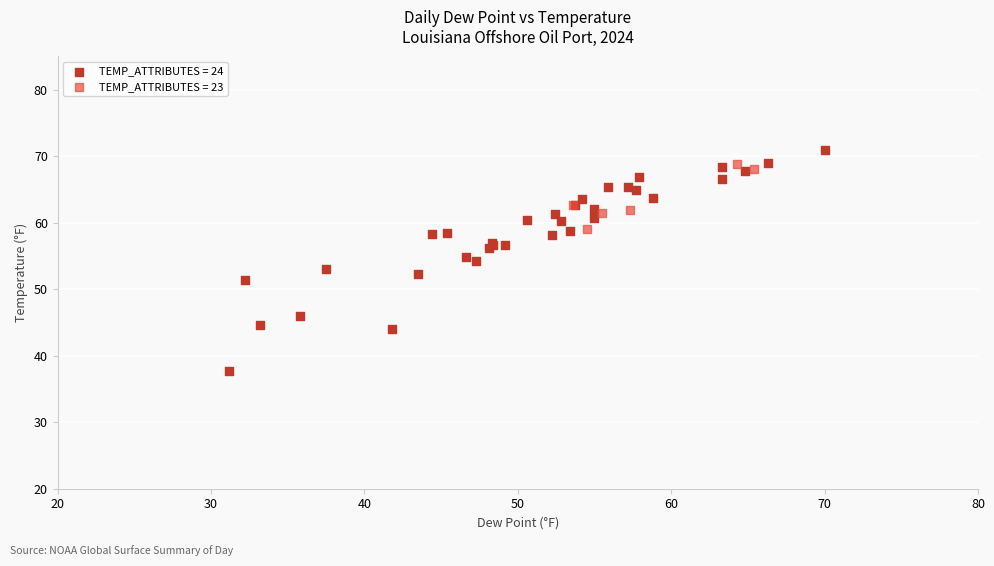

Which series reaches the minimum Y coordinate?

TEMP_ATTRIBUTES = 24